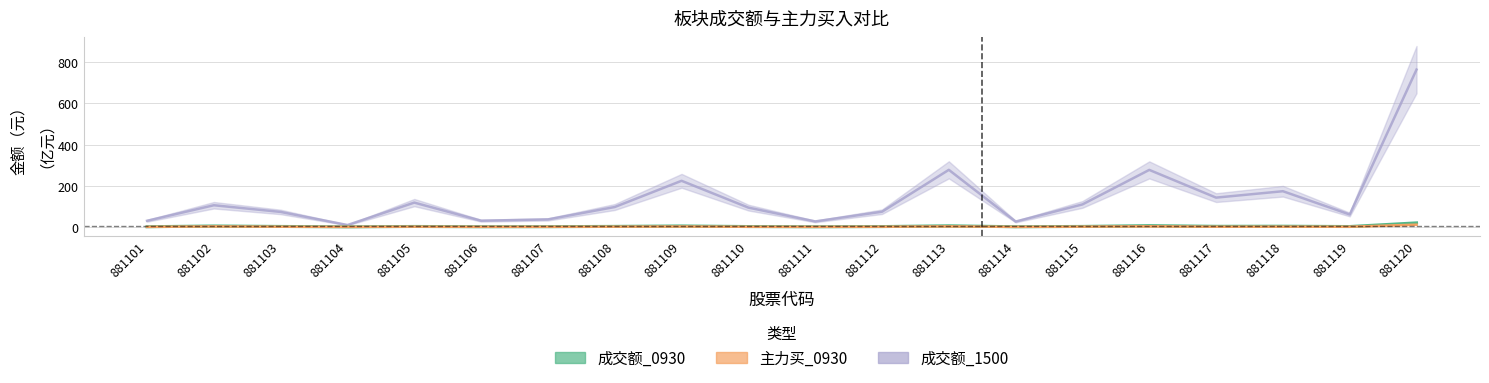

Between 881108 and 881107, which is larger?

881108